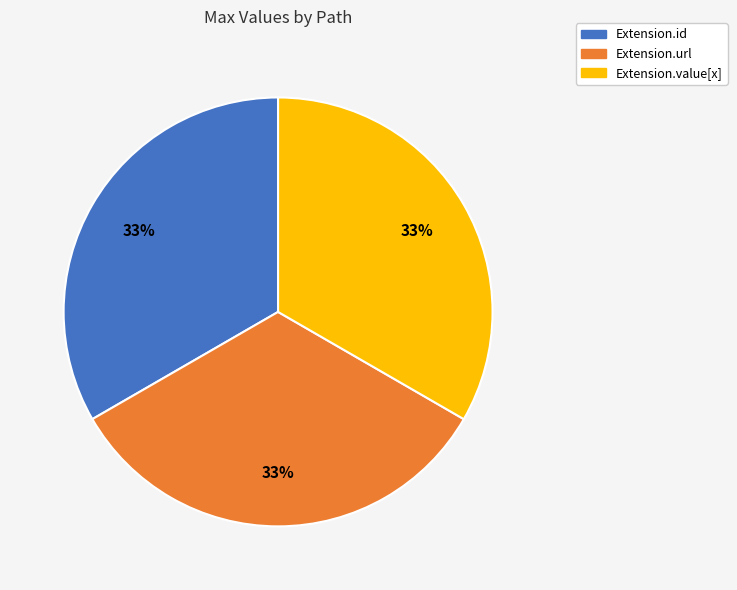

Is there a majority slice in this chart?

No